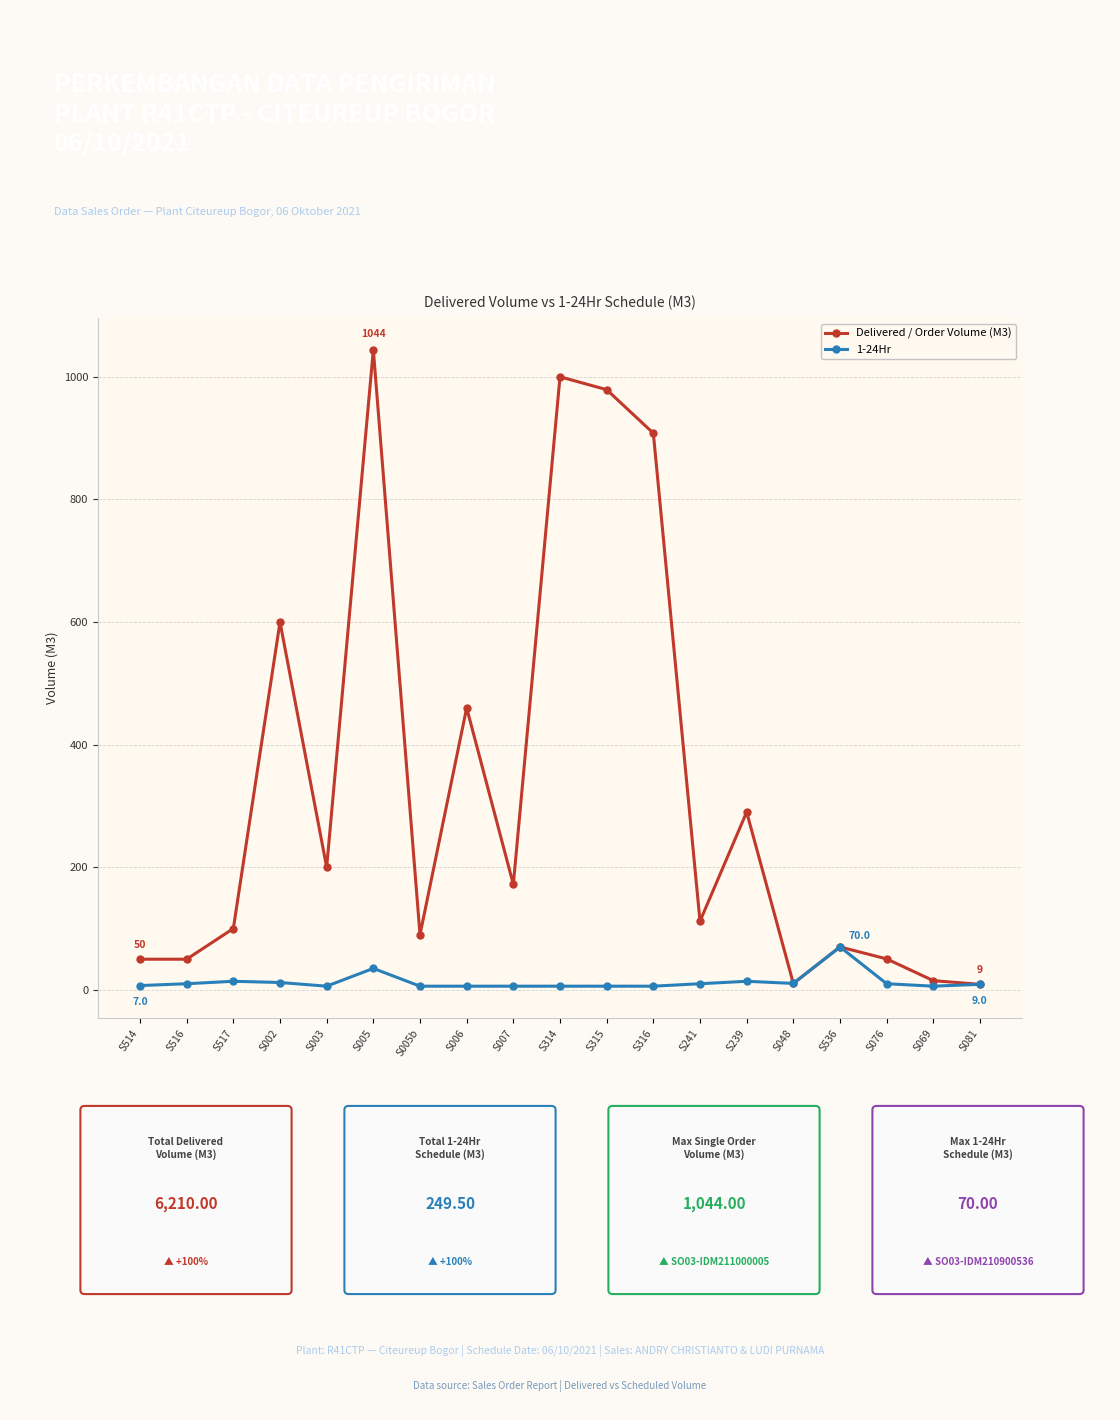

The Delivered / Order Volume (M3) series shows 244.7 at S314. True or false?

False